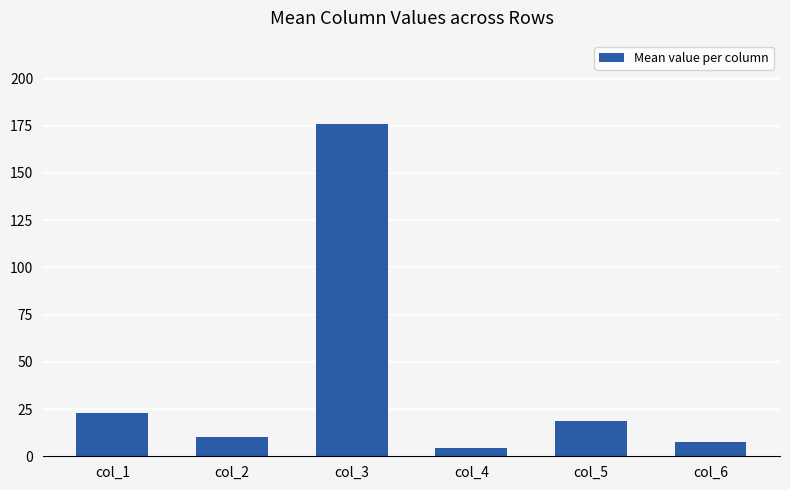

Reading right to left, extract all data points from this chart.

7.6	18.9	4.4	176.0	10.0	22.7